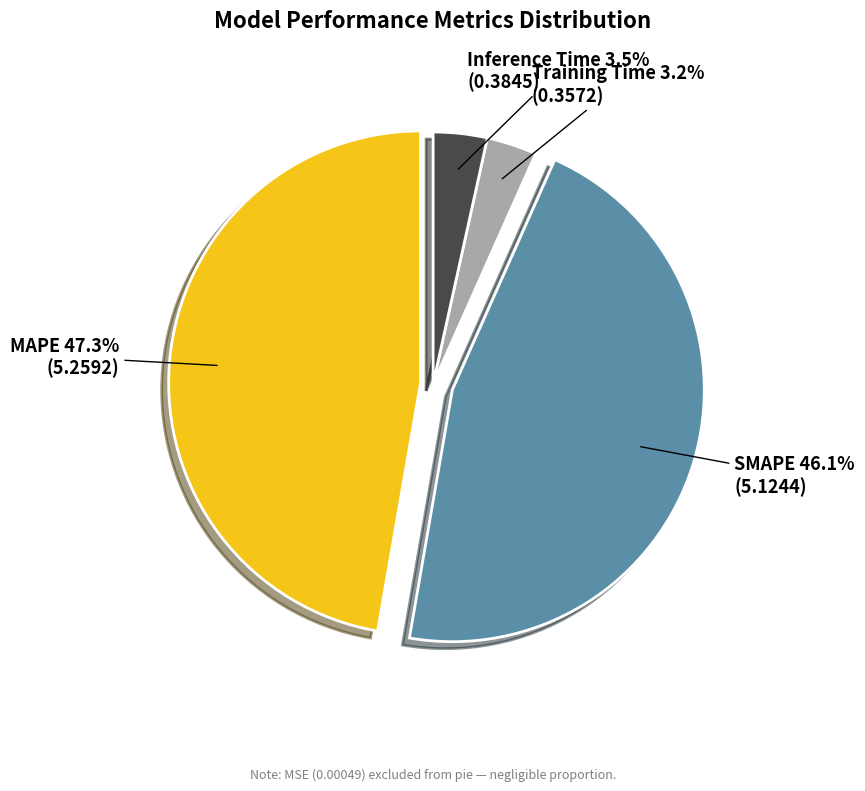

What is the total percentage of SMAPE and Training Time?

49.3%